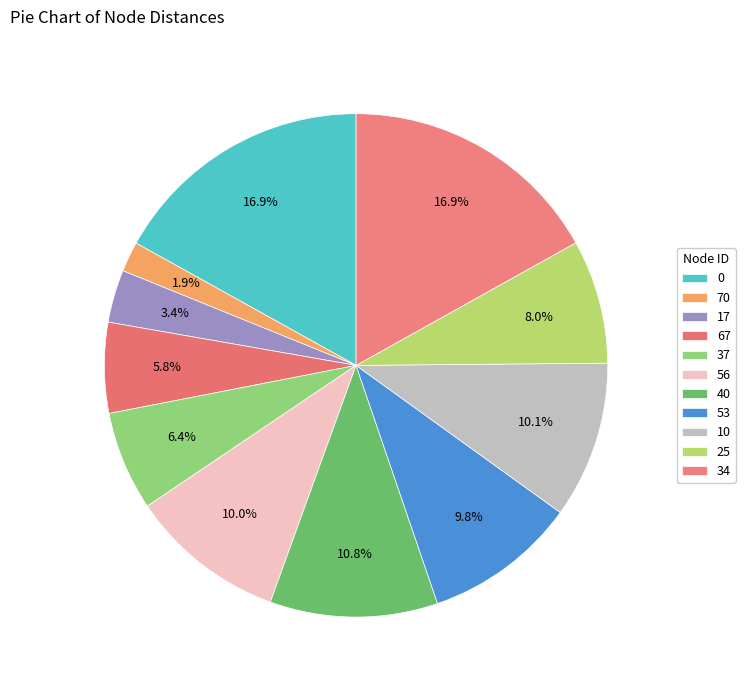

To the nearest percent, what is the difference between the 10 and 40 slice percentages?

1%